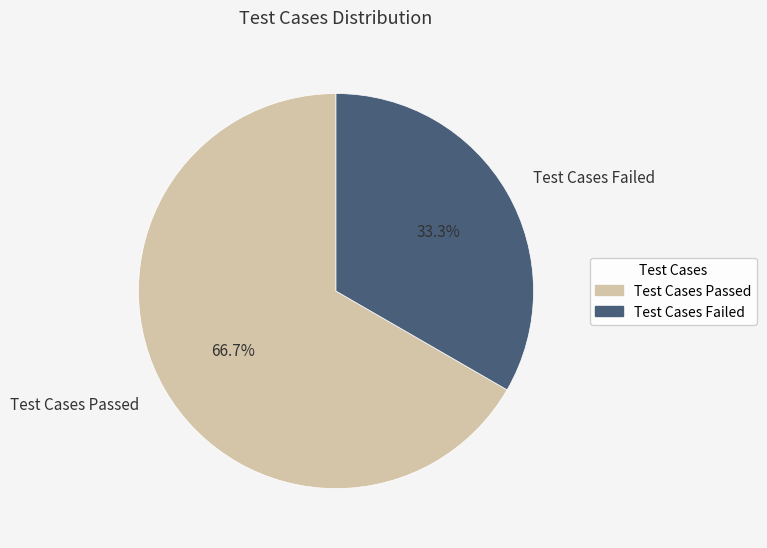

Count the number of slices in the pie.

2